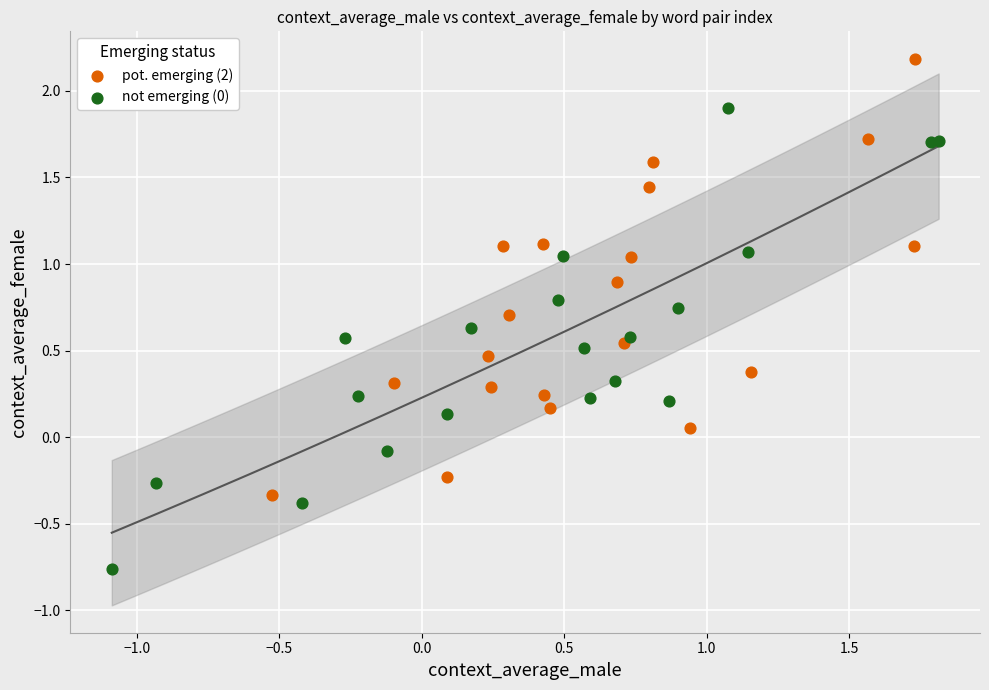

Which series reaches the maximum Y coordinate?

pot. emerging (2)